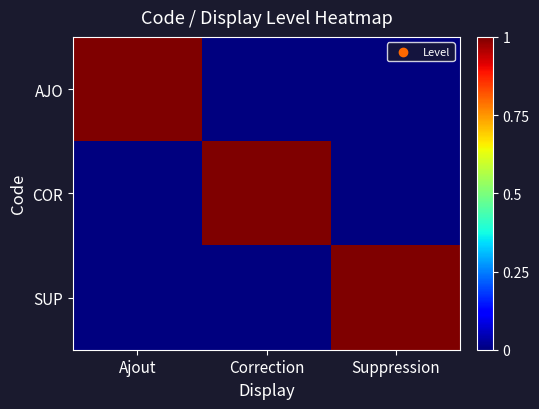

Which has a higher value, Suppression or Ajout?

Ajout